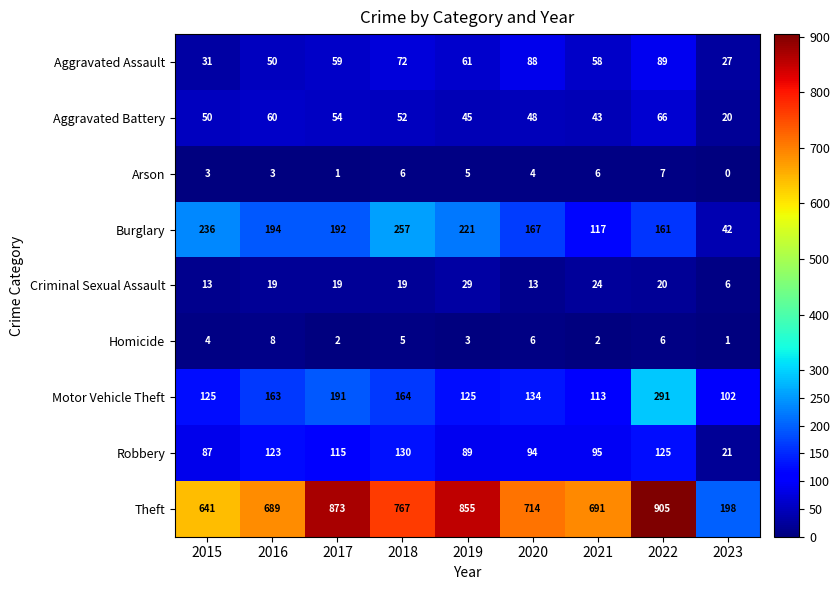

What is the sum of the Robbery values at 2023 and 2020?

115